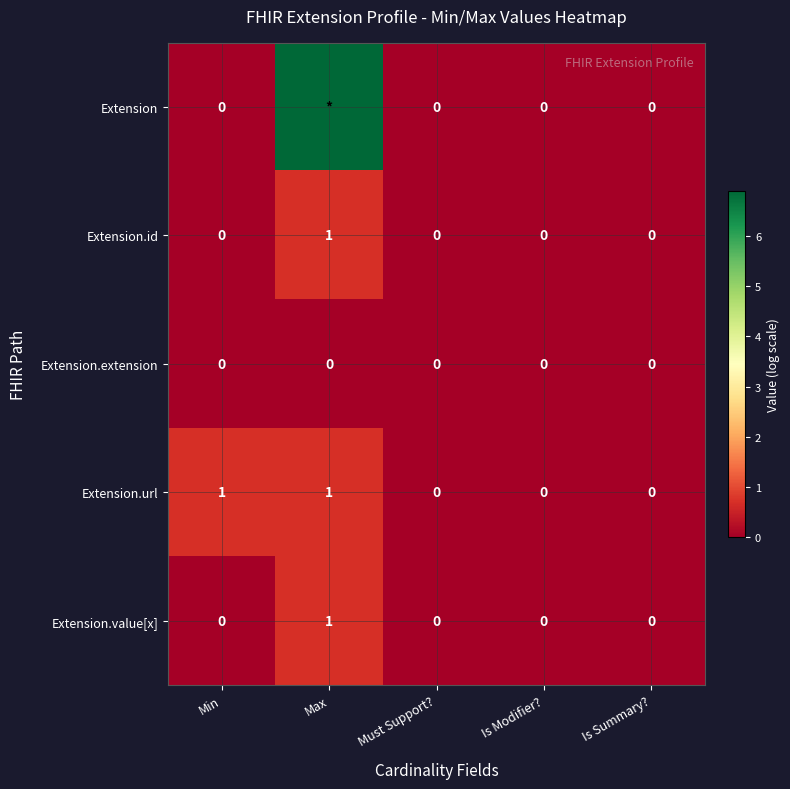

How many data points in Extension.value[x] are above 0?

1